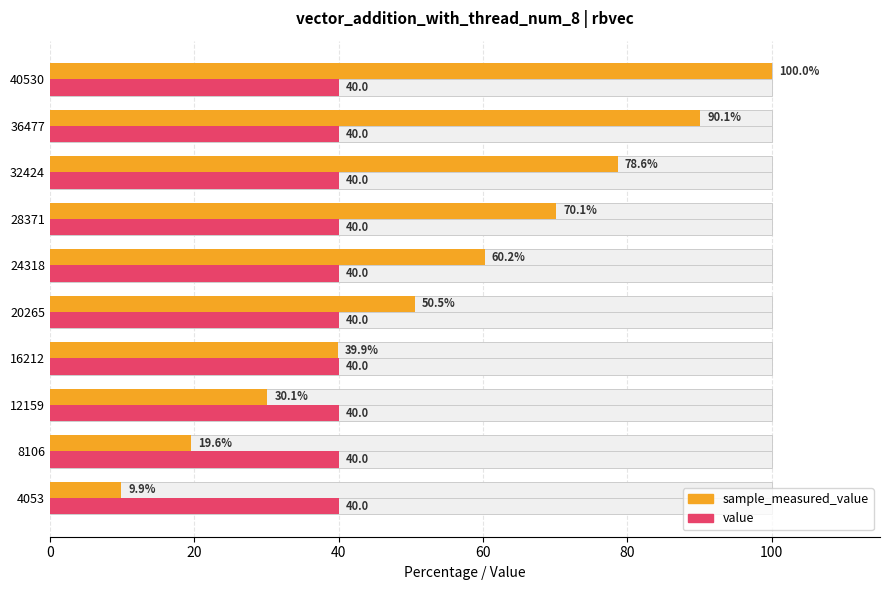

What are all the series names shown in the legend?

sample_measured_value, value